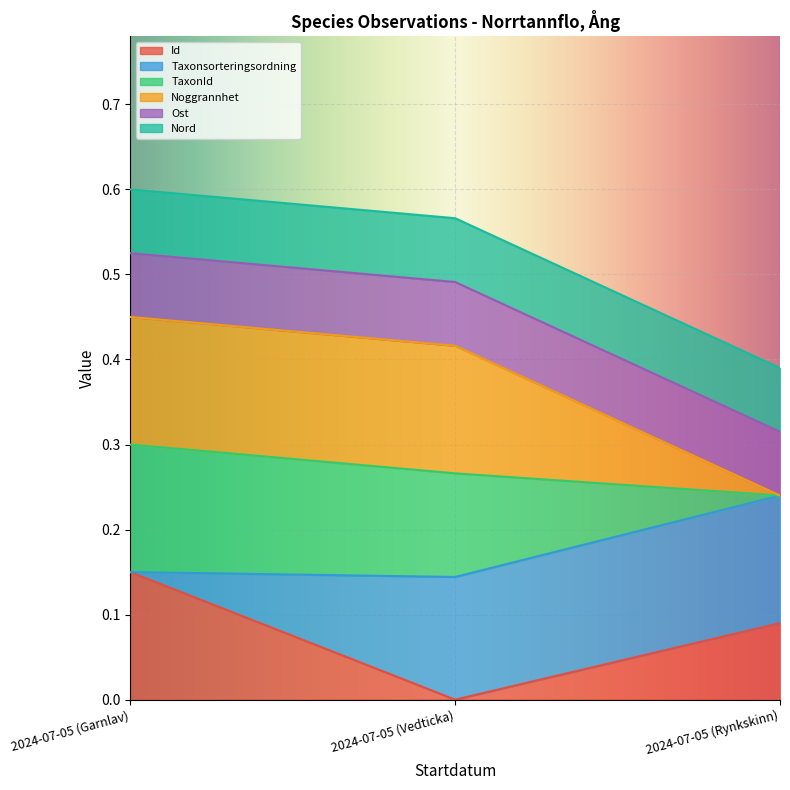

Which category has the lowest value across all series?

2024-07-05 (Vedticka)